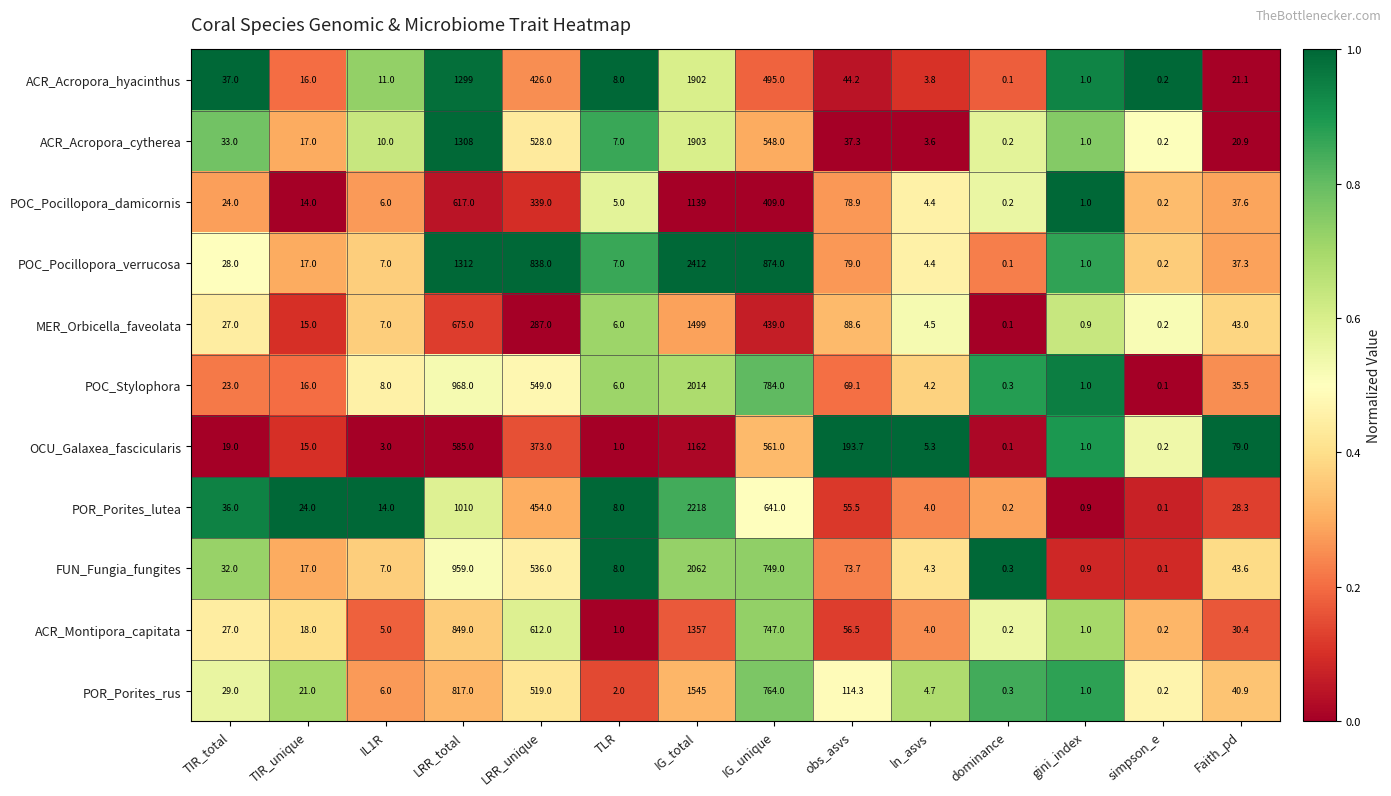

What is the difference between the maximum and minimum values in the OCU_Galaxea_fascicularis series?

1161.9